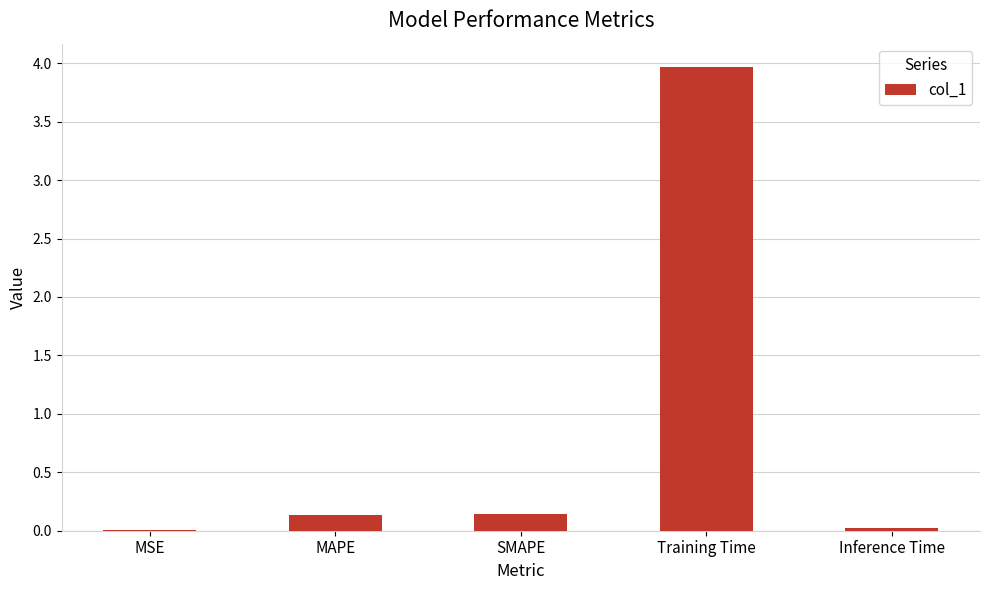

What is the maximum value shown in the chart?

4.0